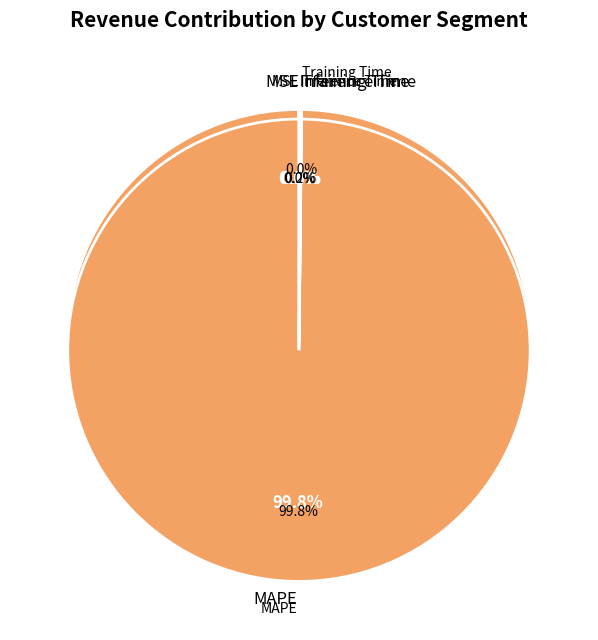

Is it true that MAPE is 90% of the pie?

False